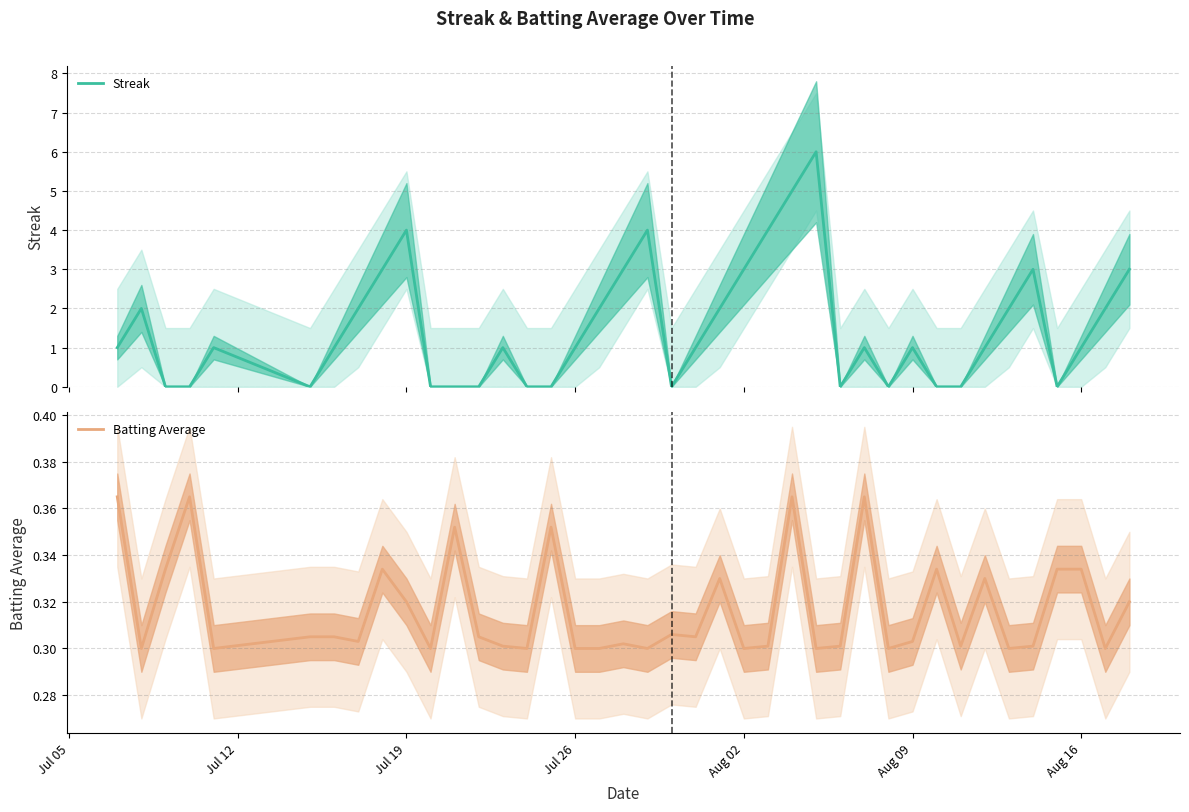

What is the average value of the Batting Average series?

0.3